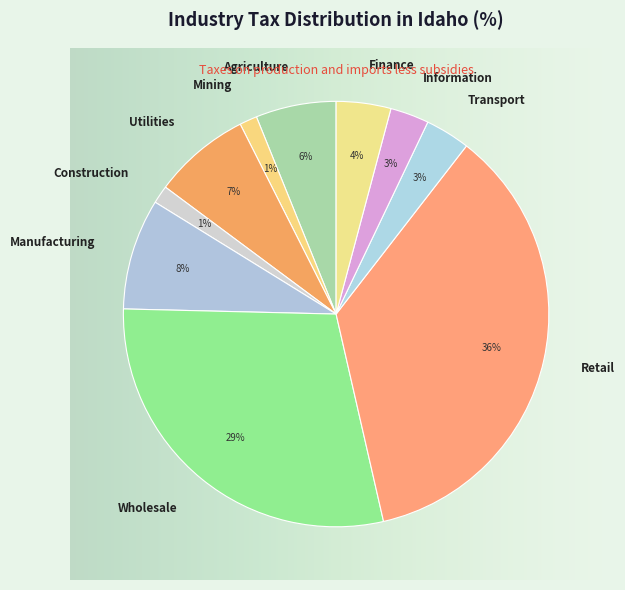

Which category has the smallest portion of the pie?

Mining, quarrying, oil and gas